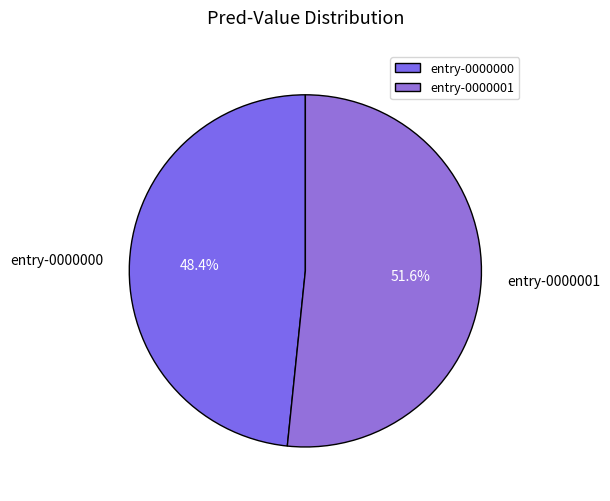

What percentage is the entry-0000001 slice, to the nearest percent?

52%